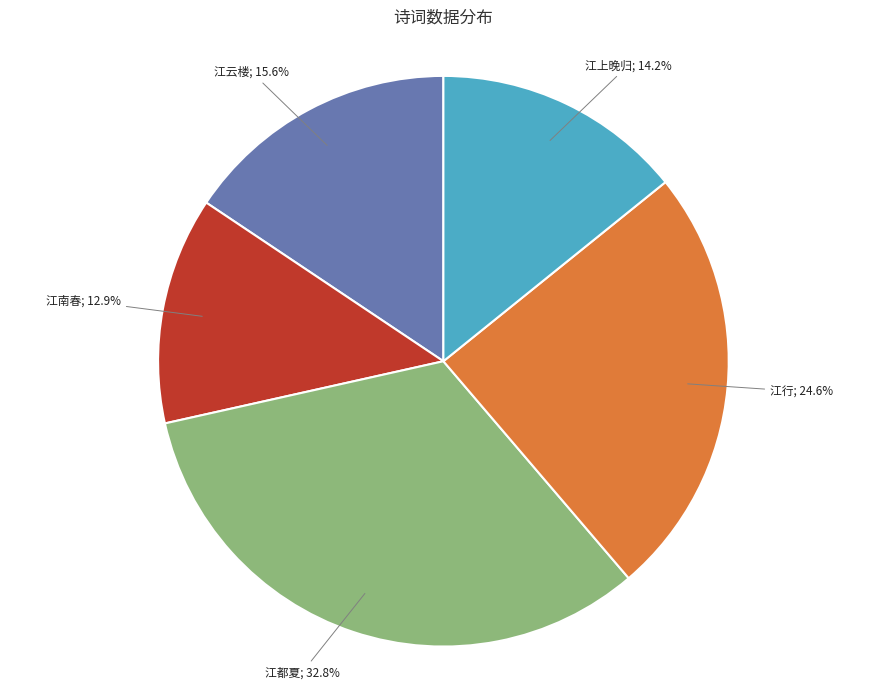

Does any single category account for the majority?

No